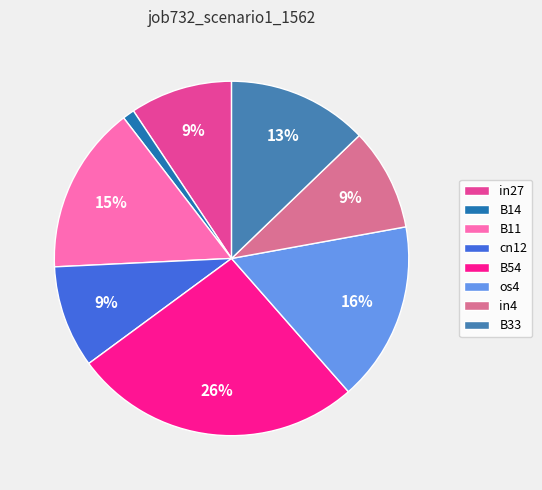

The in27 slice represents 9% of the pie. True or false?

True